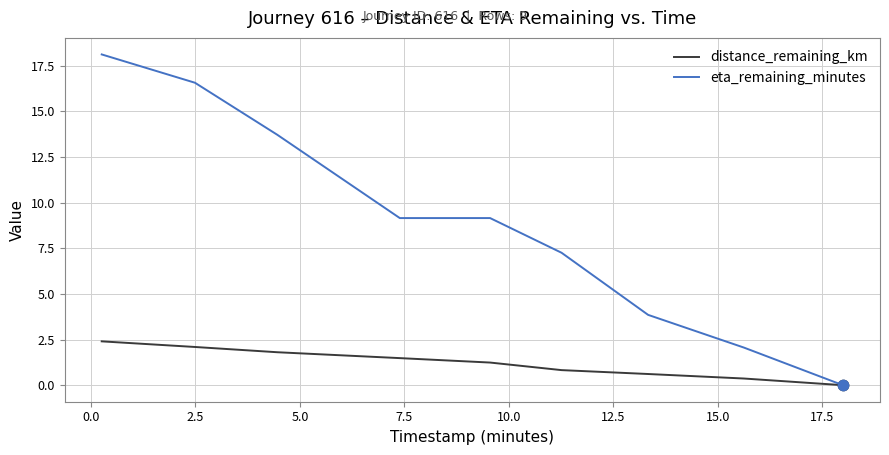

Which series has the largest total across all categories?

eta_remaining_minutes